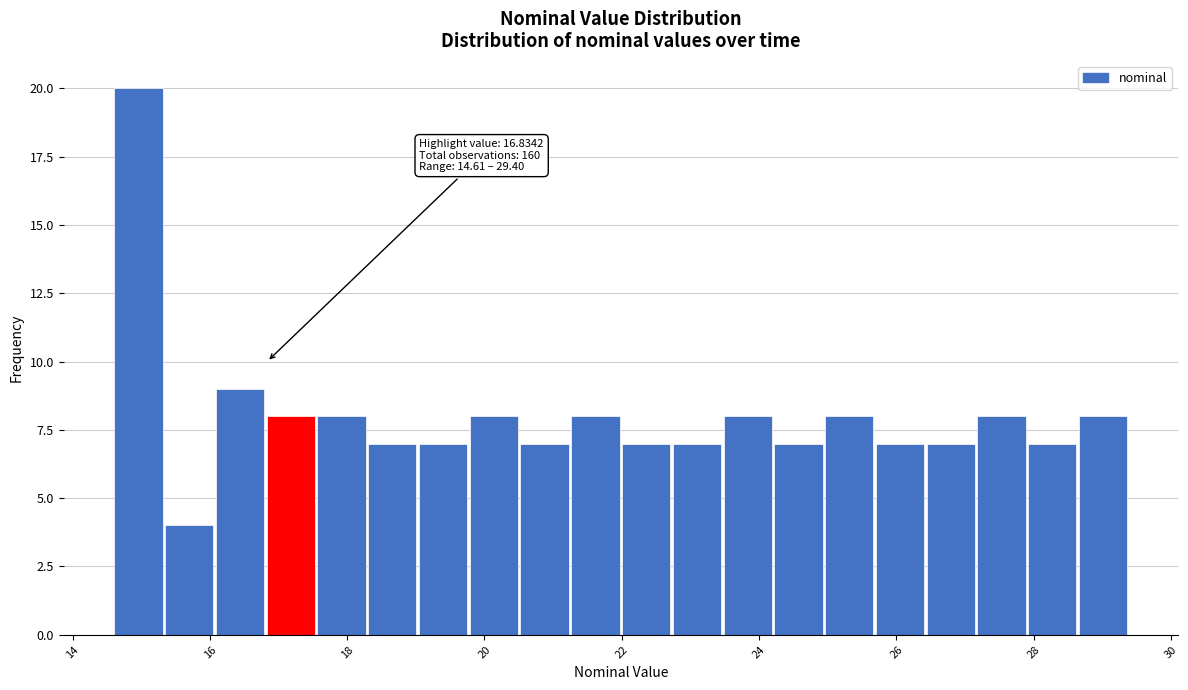

Around what value on the x-axis is the tallest bar? Give the approximate position of its centre, as read against the axis.

15.0